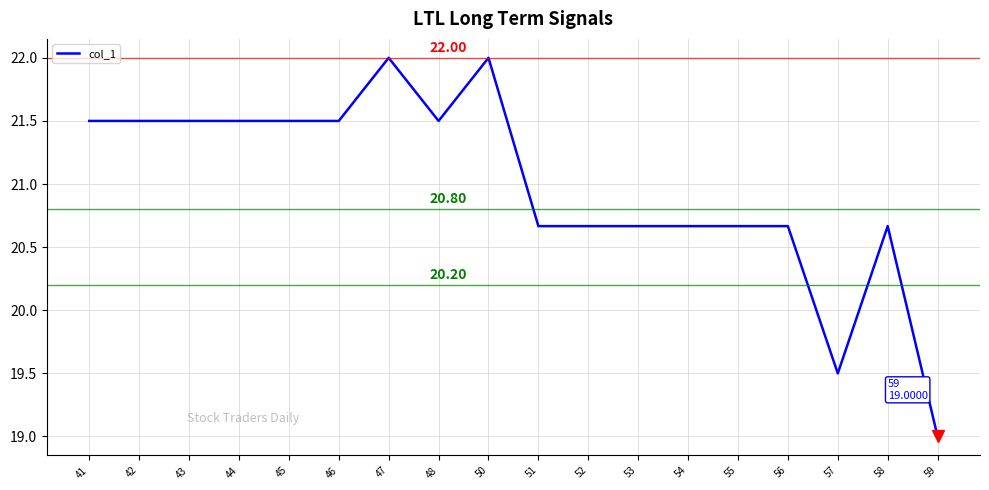

What is the sum of all values?

377.7